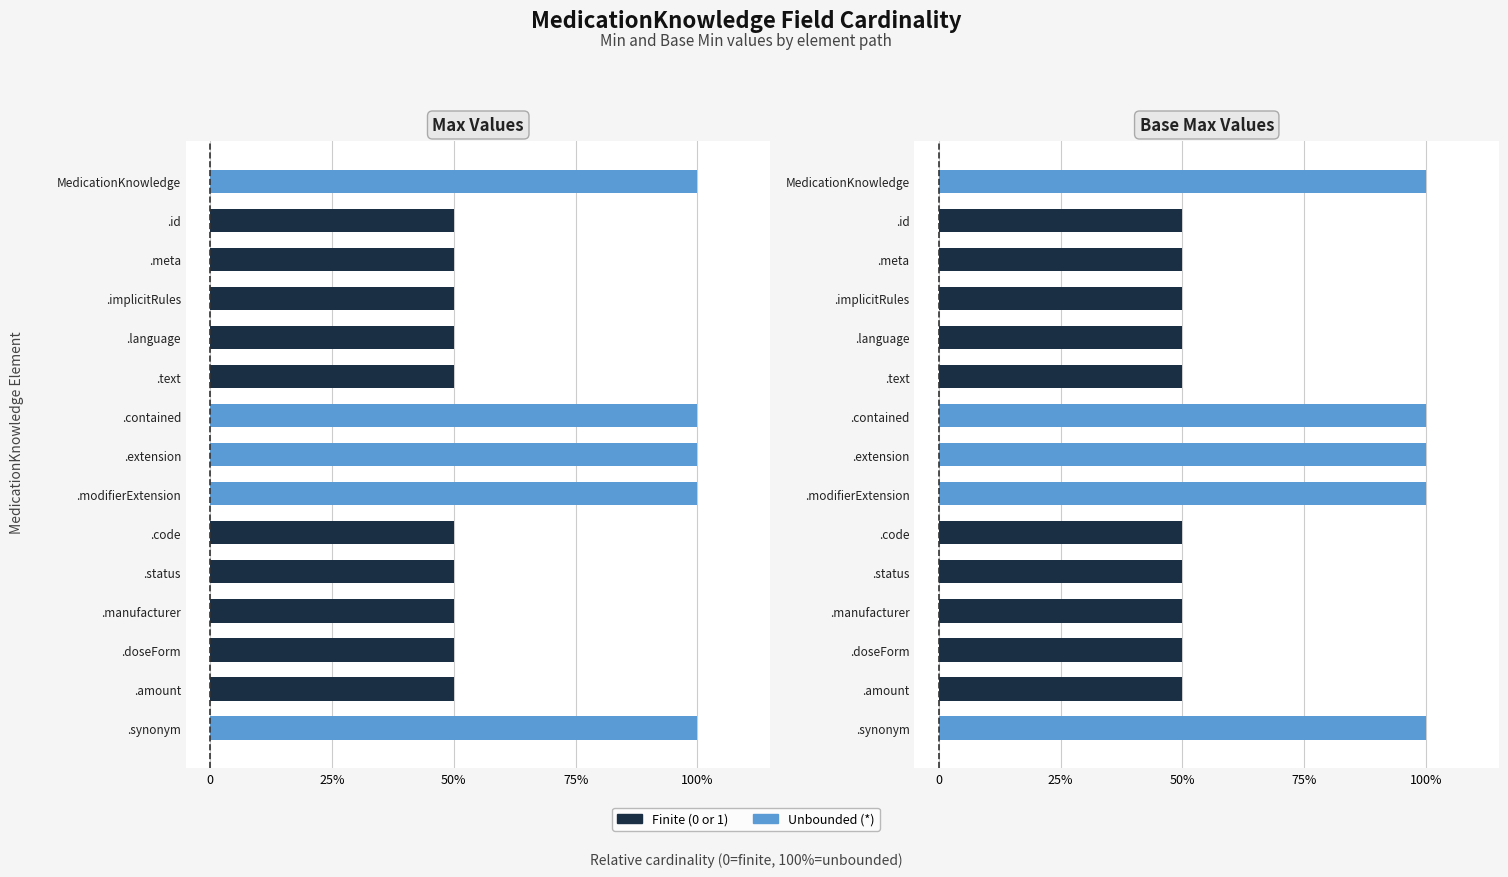

Read the Max value at .implicitRules.

0.5